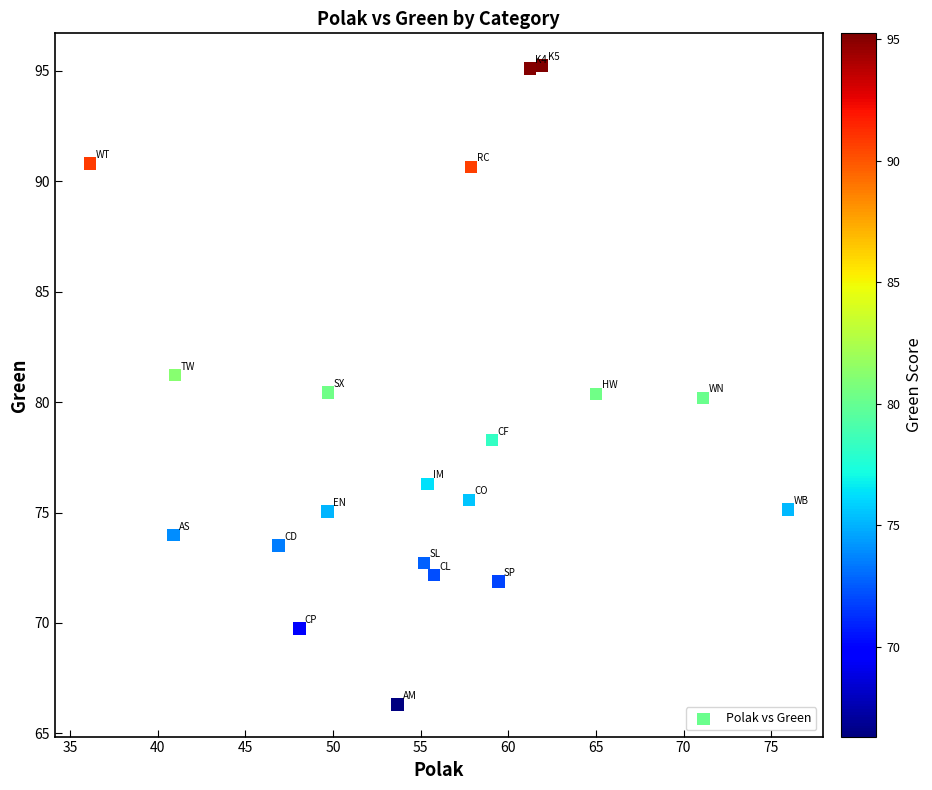

What is the range of Y values (max minus min)?

28.9